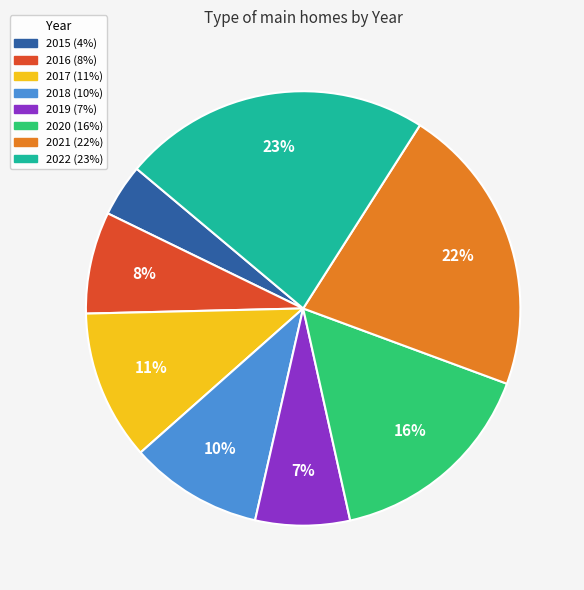

Is 2017 the majority of the pie?

No